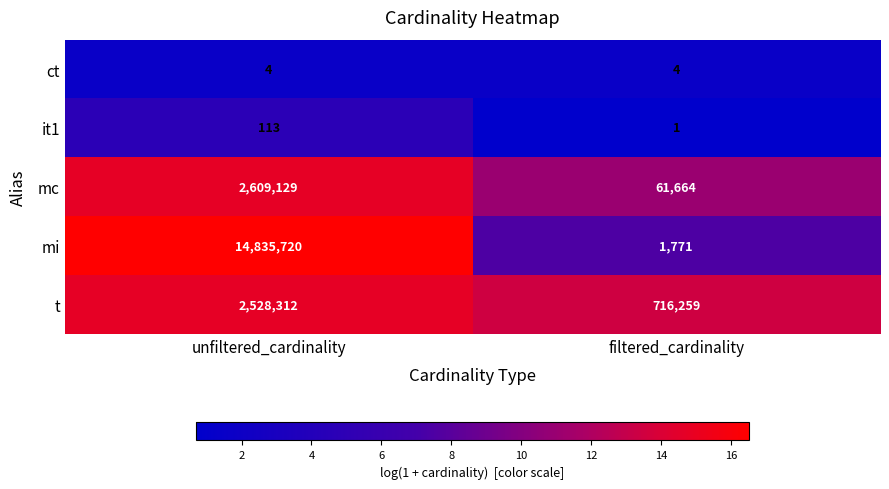

What is the approximate value of it1 at unfiltered_cardinality, to the nearest 10?

110